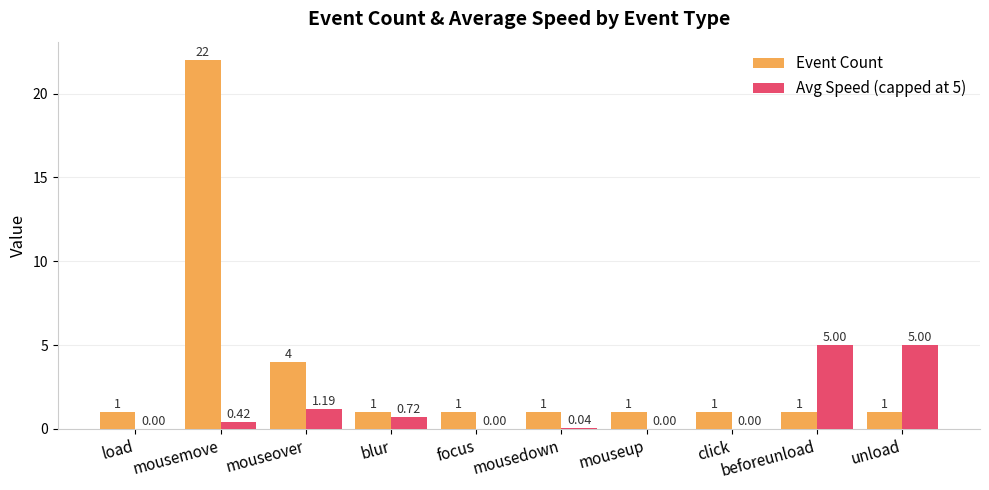

Which label corresponds to the largest value in the chart?

mousemove